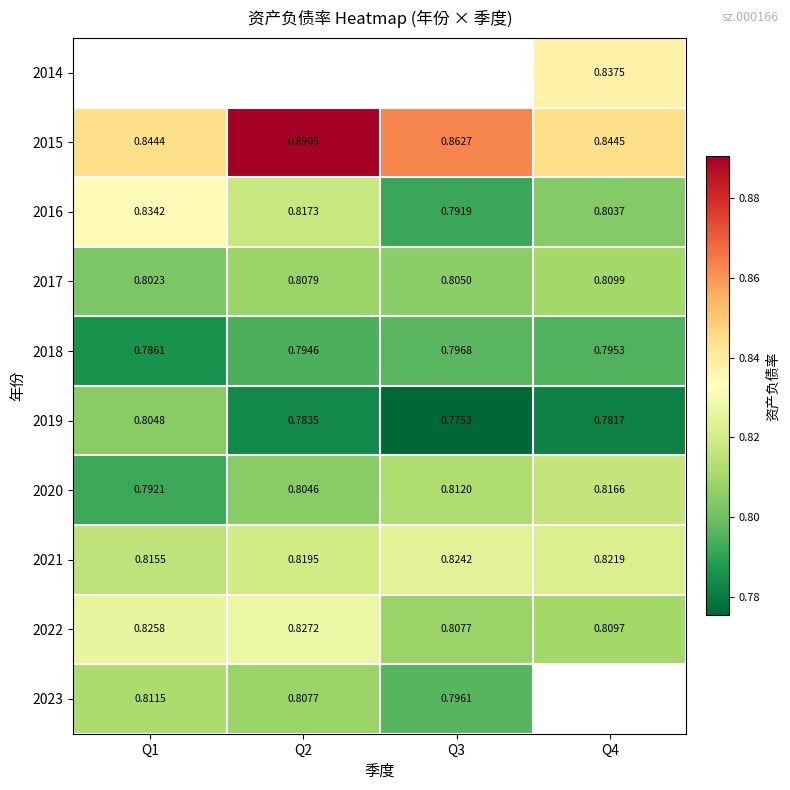

Is the value of 2014 at Q4 greater than the value of 2022 at Q2?

Yes